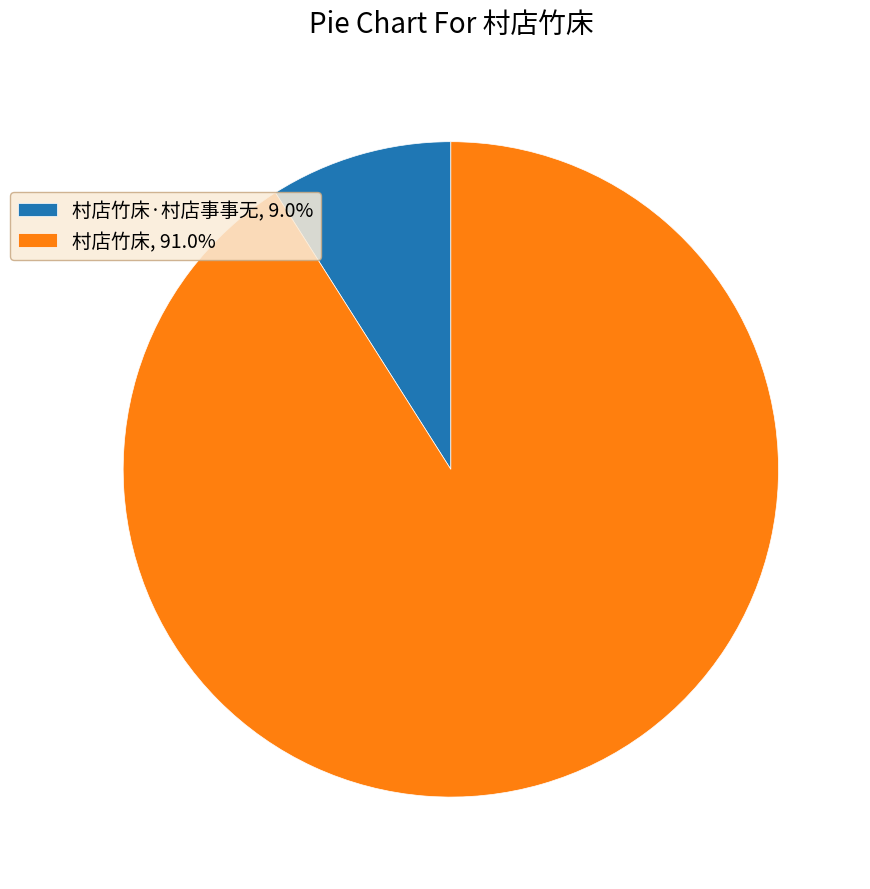

Do 村店竹床, 91.0% and 村店竹床·村店事事无, 9.0% together represent more than half of the pie?

Yes